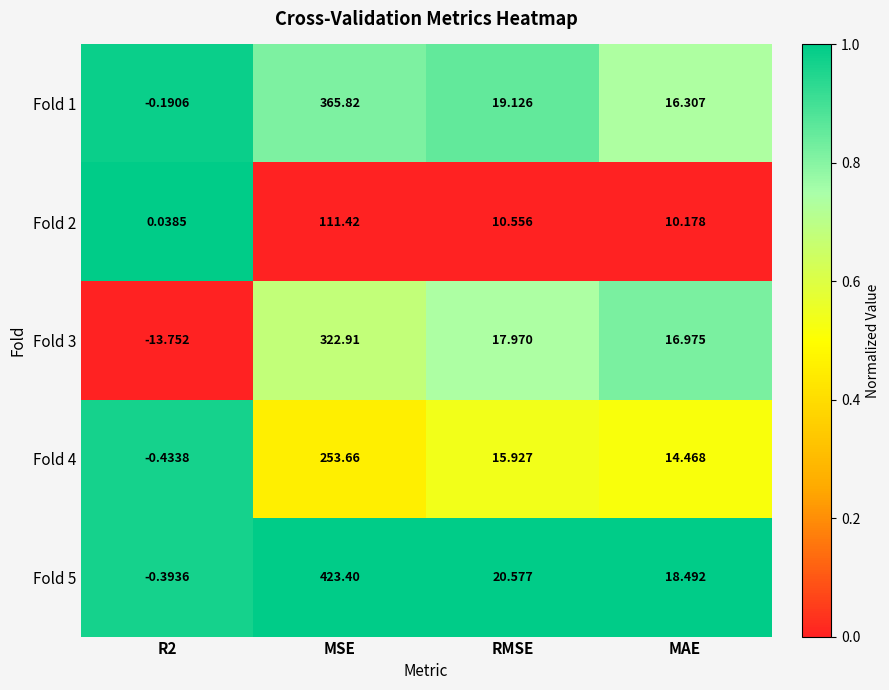

How many series are shown in this chart?

5